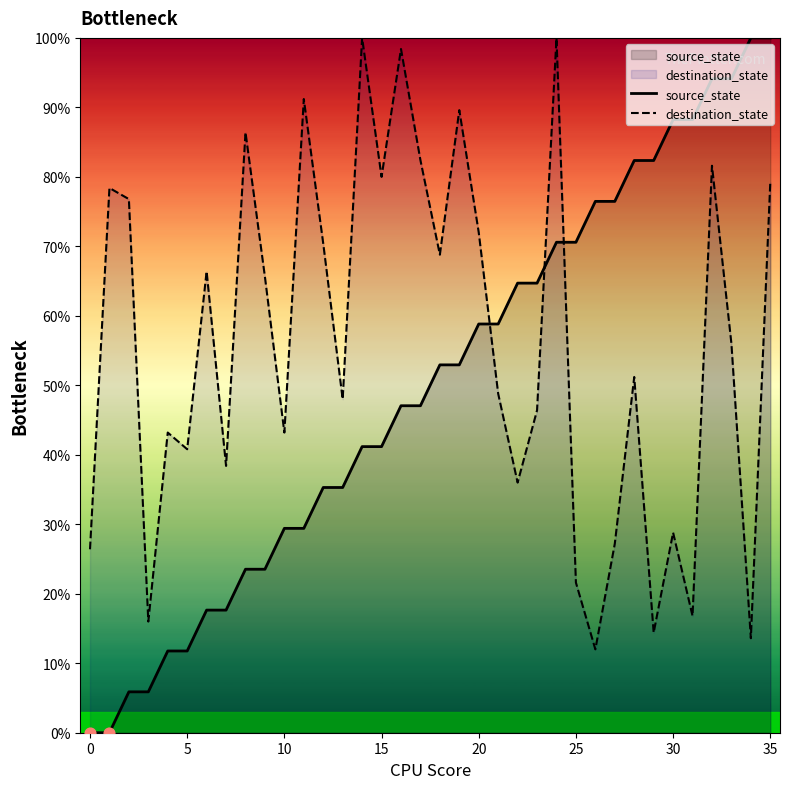

Which series contains the lowest Y value?

source_state